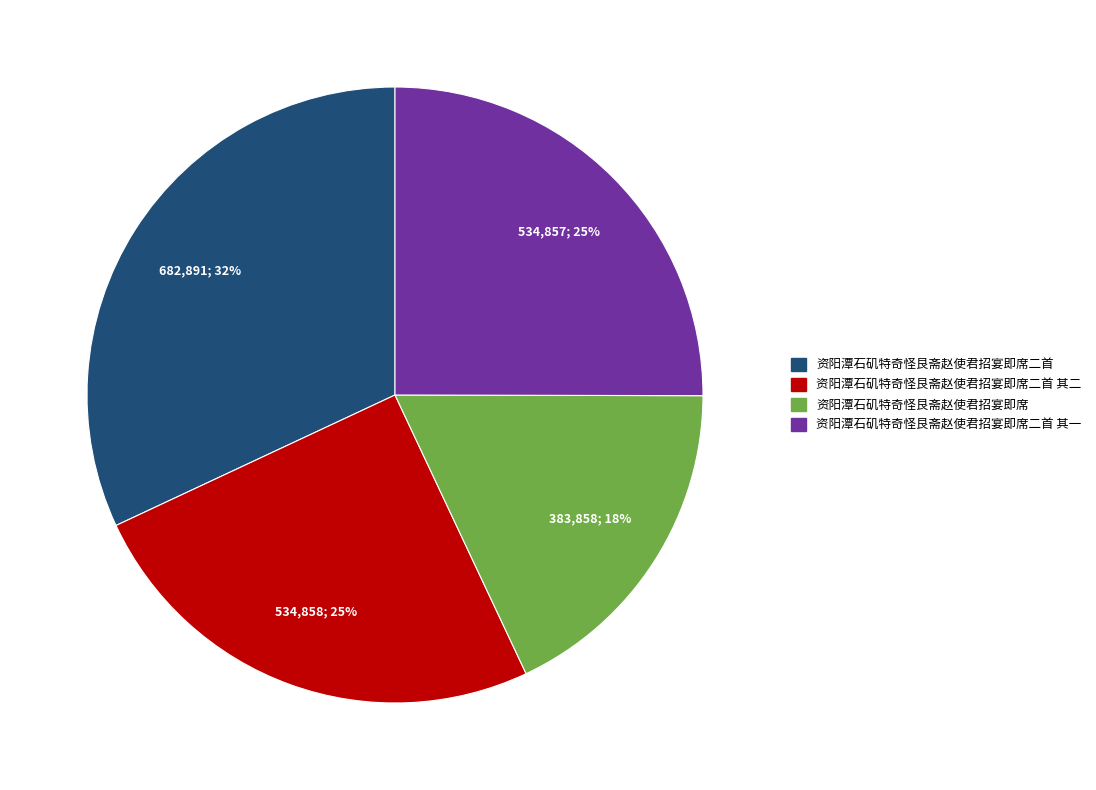

Is there any slice that represents more than half of the pie?

No